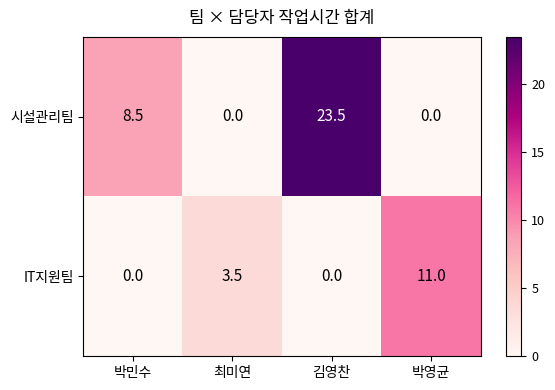

At which category does the chart reach its peak across all series?

김영찬